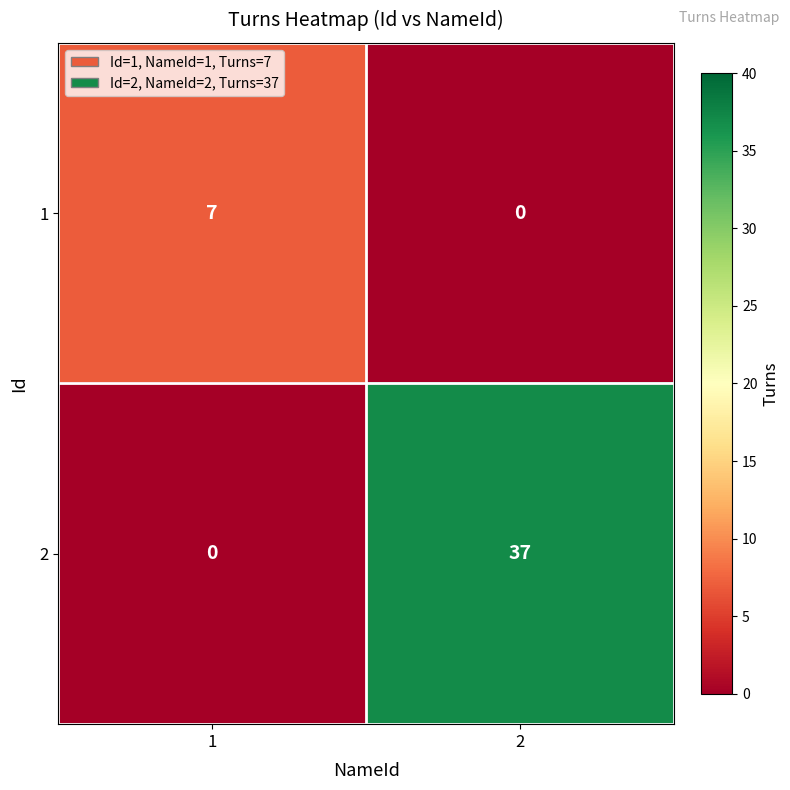

What is the sum of the 2 values at 2 and 1?

37